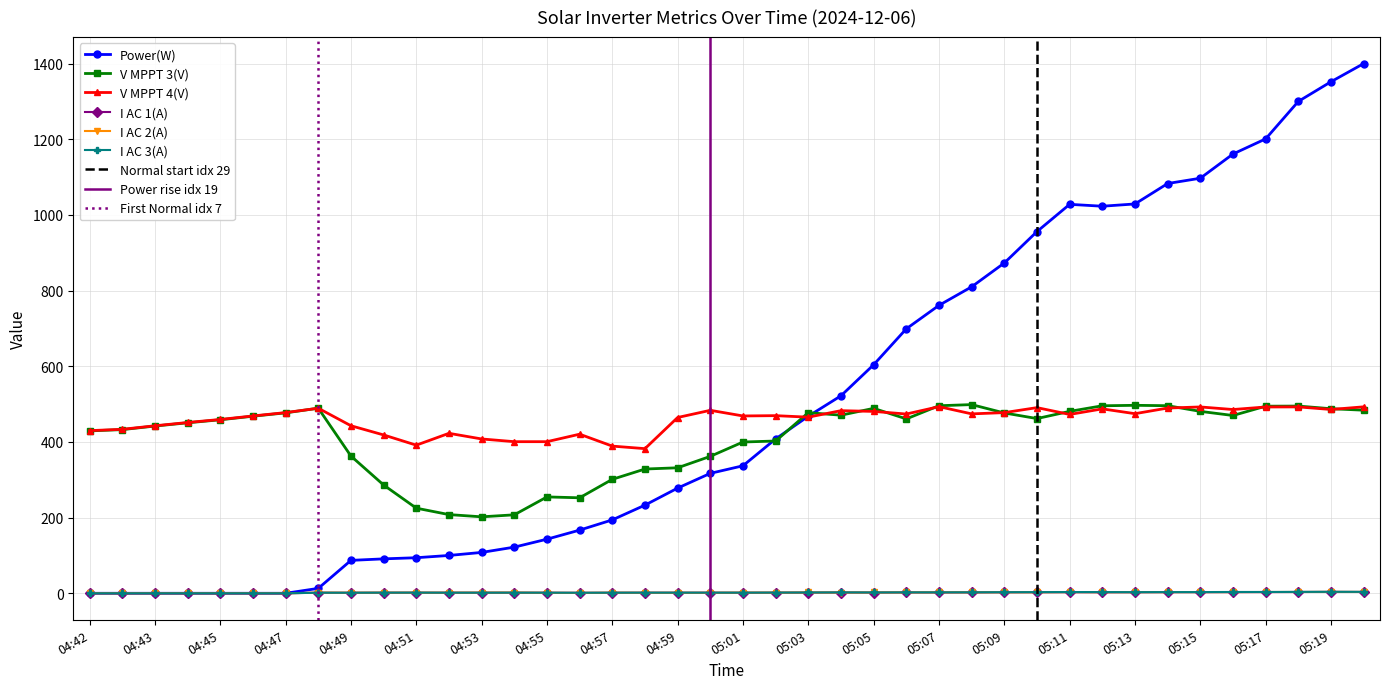

What is the maximum value for V MPPT 4(V)?

493.3